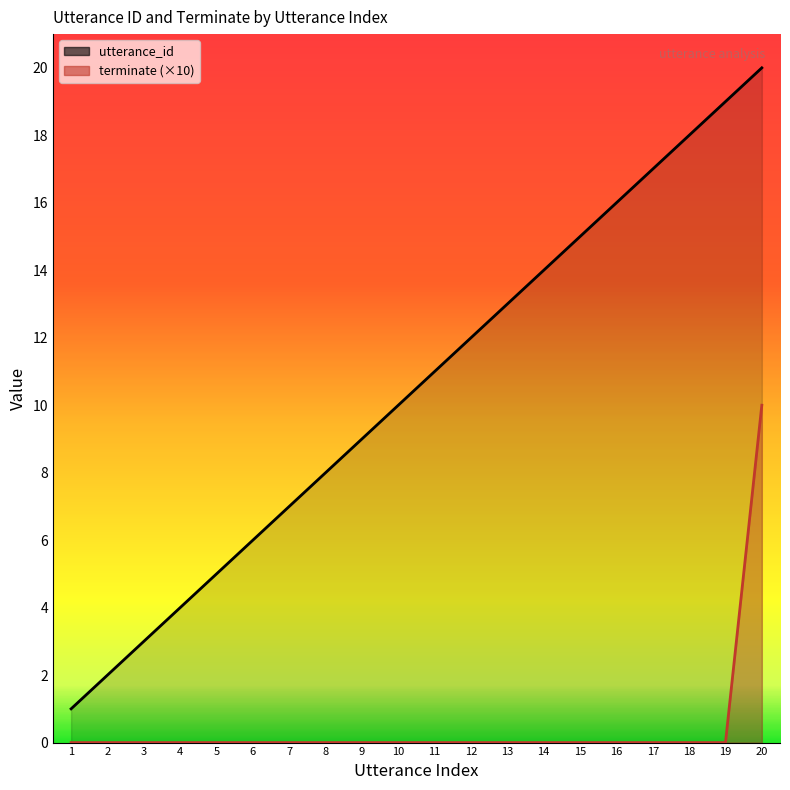

How many data points in utterance_id are above 11?

9